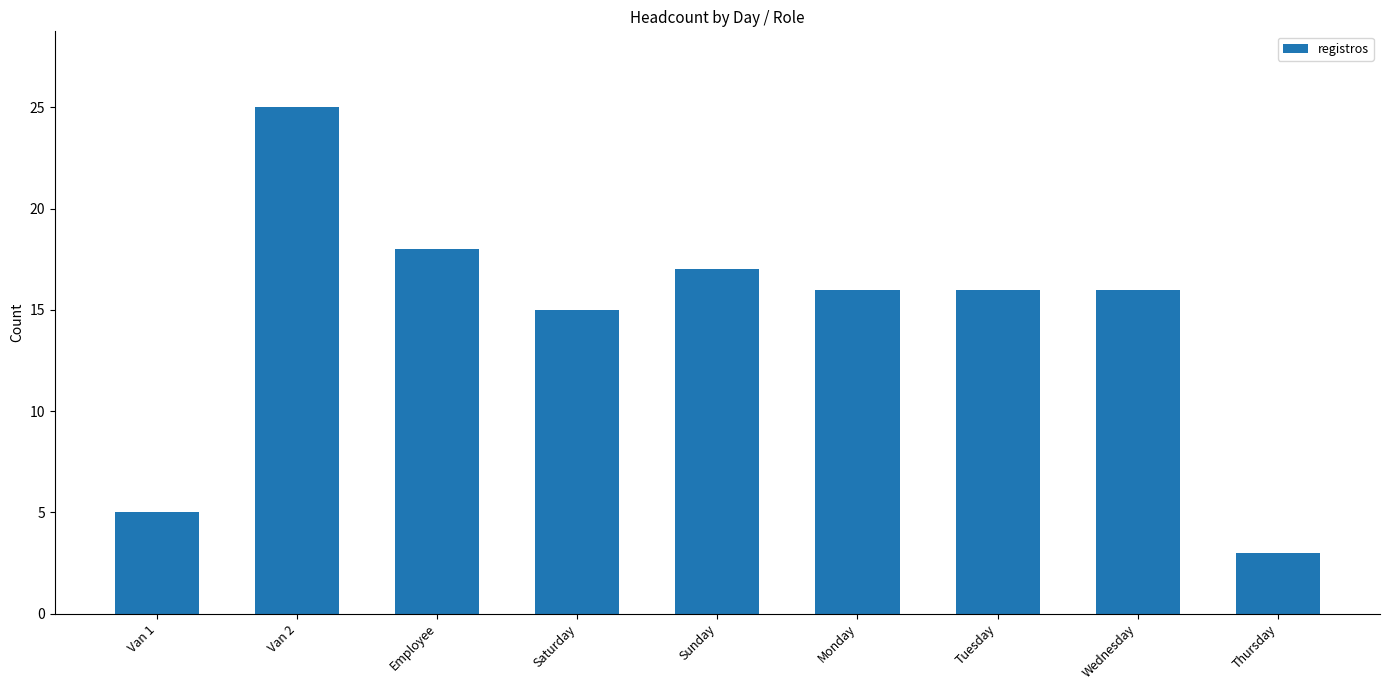

Is it true that the value at Thursday is 3?

True